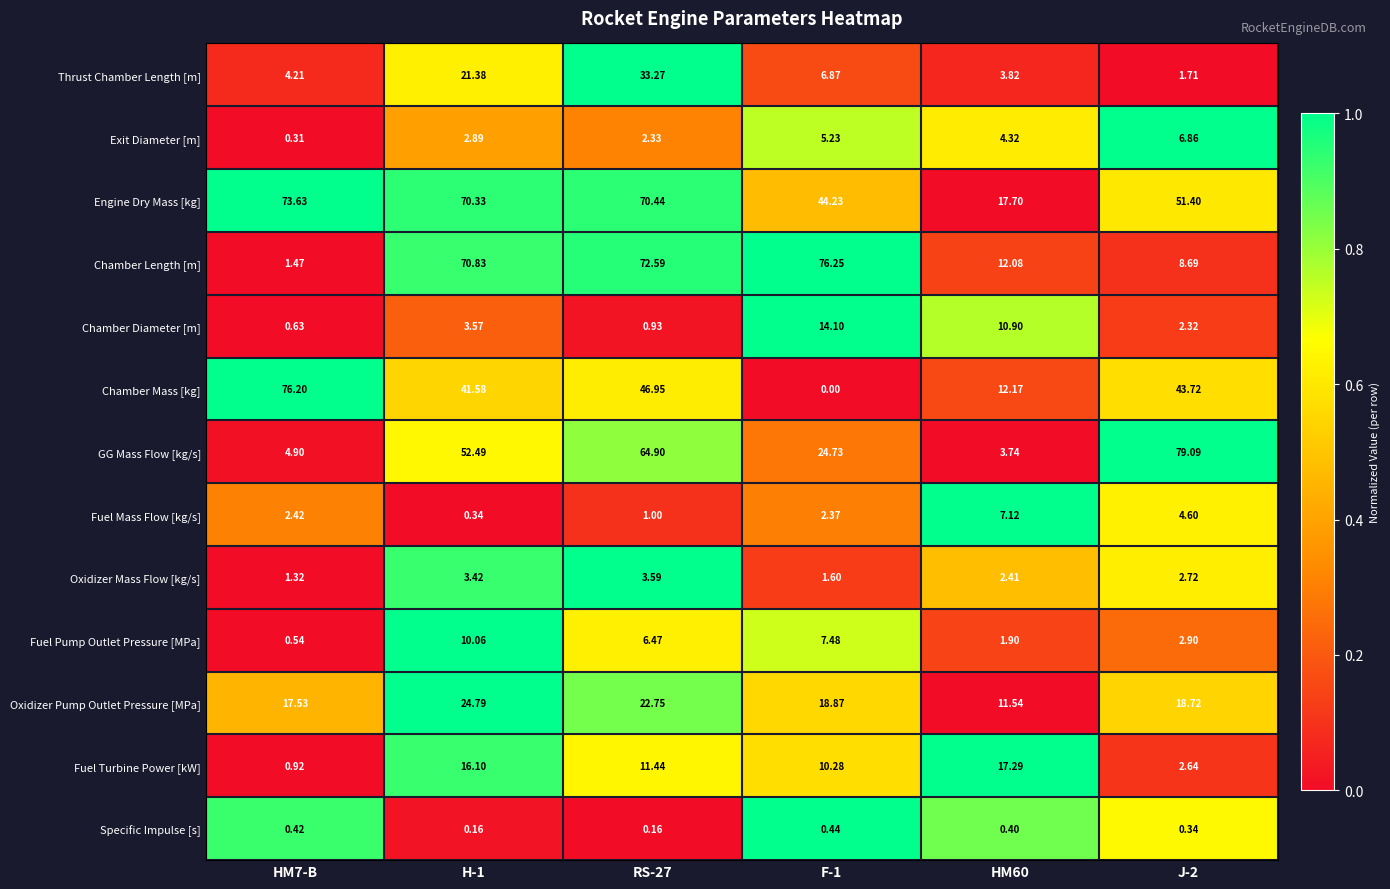

Which series has the largest total across all categories?

Engine Dry Mass [kg]